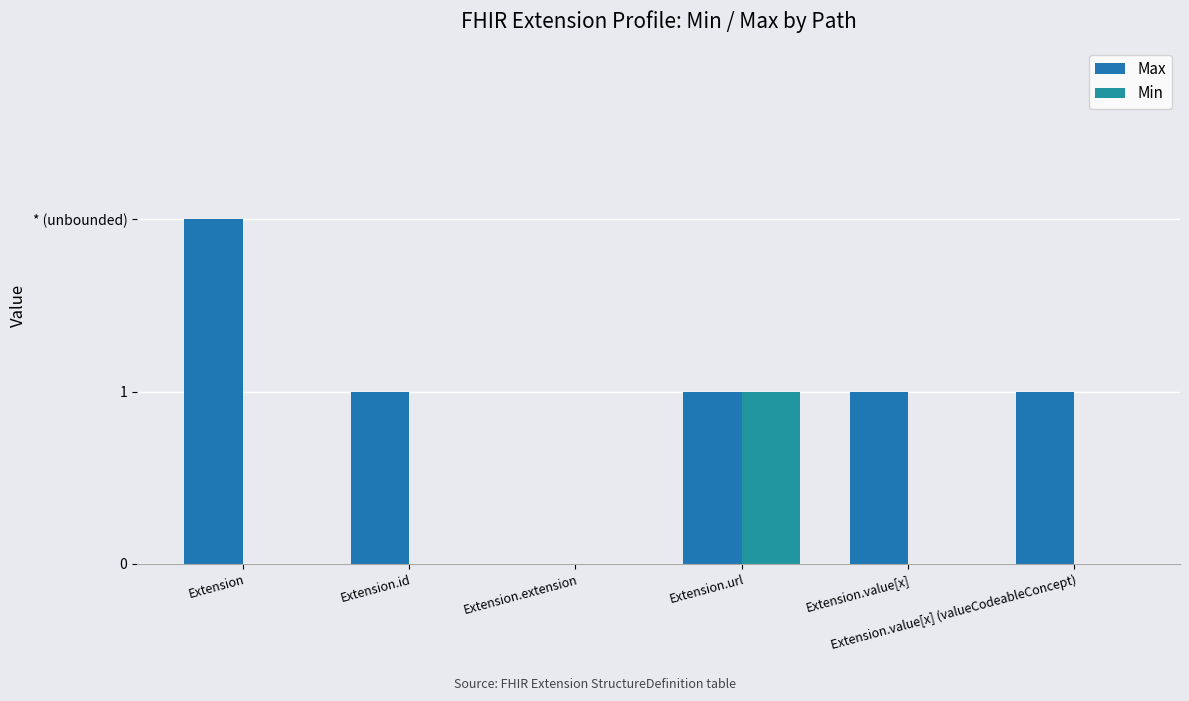

What is the difference between the maximum and minimum values in the Max series?

2